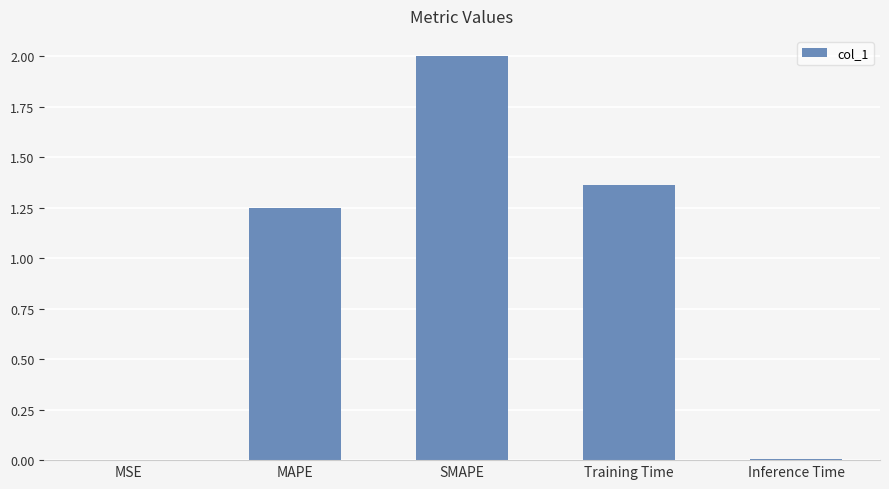

Count the number of values greater than 1.

3